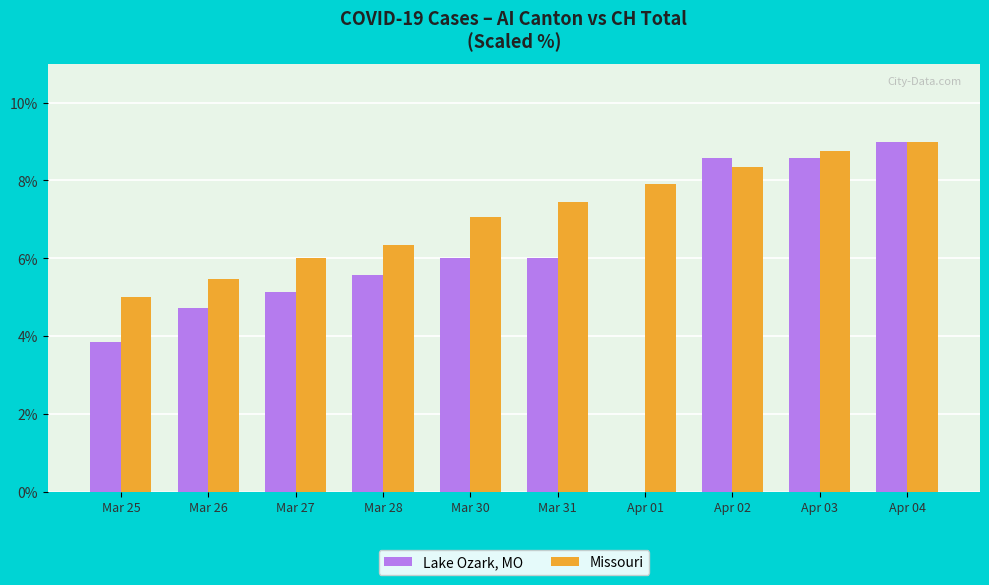

At which category does the chart reach its peak across all series?

Apr 04